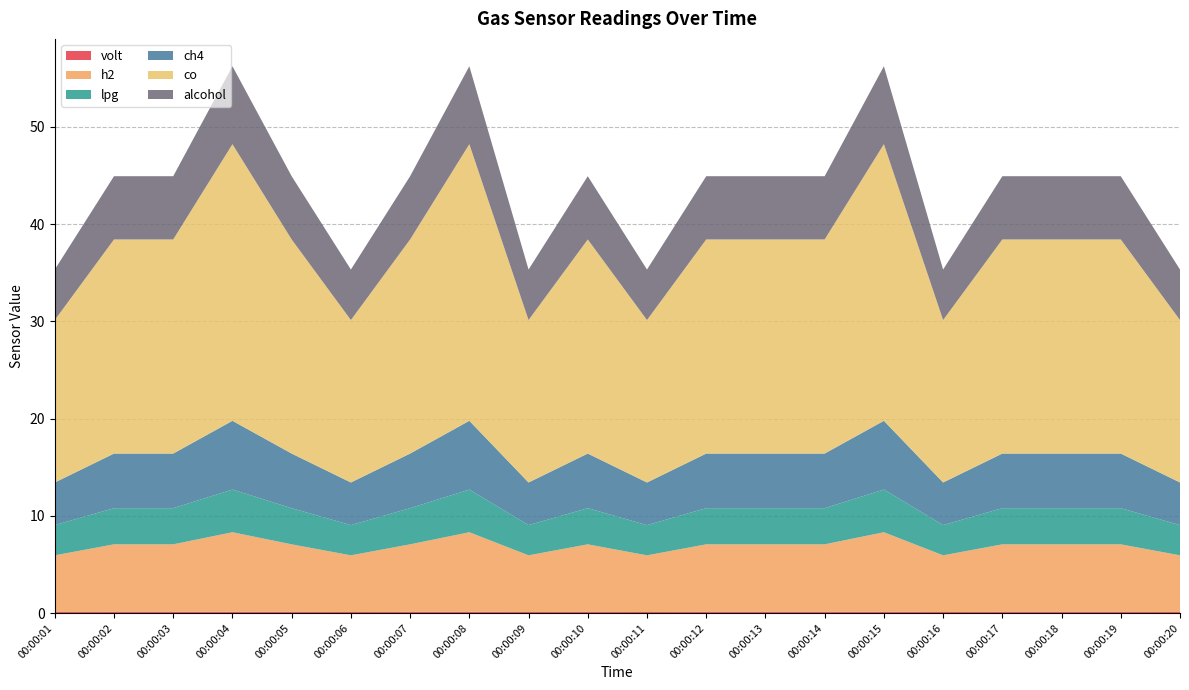

Reading left to right, what are all the values shown in this chart?

volt: 00:00:01=0.1	00:00:02=0.1	00:00:03=0.1	00:00:04=0.1	00:00:05=0.1	00:00:06=0.1	00:00:07=0.1	00:00:08=0.1	00:00:09=0.1	00:00:10=0.1	00:00:11=0.1	00:00:12=0.1	00:00:13=0.1	00:00:14=0.1	00:00:15=0.1	00:00:16=0.1	00:00:17=0.1	00:00:18=0.1	00:00:19=0.1	00:00:20=0.1
h2: 00:00:01=5.8	00:00:02=6.9	00:00:03=6.9	00:00:04=8.2	00:00:05=6.9	00:00:06=5.8	00:00:07=6.9	00:00:08=8.2	00:00:09=5.8	00:00:10=6.9	00:00:11=5.8	00:00:12=6.9	00:00:13=6.9	00:00:14=6.9	00:00:15=8.2	00:00:16=5.8	00:00:17=6.9	00:00:18=6.9	00:00:19=6.9	00:00:20=5.8
lpg: 00:00:01=3.1	00:00:02=3.7	00:00:03=3.7	00:00:04=4.4	00:00:05=3.7	00:00:06=3.1	00:00:07=3.7	00:00:08=4.4	00:00:09=3.1	00:00:10=3.7	00:00:11=3.1	00:00:12=3.7	00:00:13=3.7	00:00:14=3.7	00:00:15=4.4	00:00:16=3.1	00:00:17=3.7	00:00:18=3.7	00:00:19=3.7	00:00:20=3.1
ch4: 00:00:01=4.4	00:00:02=5.6	00:00:03=5.6	00:00:04=7.1	00:00:05=5.6	00:00:06=4.4	00:00:07=5.6	00:00:08=7.1	00:00:09=4.4	00:00:10=5.6	00:00:11=4.4	00:00:12=5.6	00:00:13=5.6	00:00:14=5.6	00:00:15=7.1	00:00:16=4.4	00:00:17=5.6	00:00:18=5.6	00:00:19=5.6	00:00:20=4.4
co: 00:00:01=16.7	00:00:02=22.0	00:00:03=22.0	00:00:04=28.4	00:00:05=22.0	00:00:06=16.7	00:00:07=22.0	00:00:08=28.4	00:00:09=16.7	00:00:10=22.0	00:00:11=16.7	00:00:12=22.0	00:00:13=22.0	00:00:14=22.0	00:00:15=28.4	00:00:16=16.7	00:00:17=22.0	00:00:18=22.0	00:00:19=22.0	00:00:20=16.7
alcohol: 00:00:01=5.2	00:00:02=6.5	00:00:03=6.5	00:00:04=8.0	00:00:05=6.5	00:00:06=5.2	00:00:07=6.5	00:00:08=8.0	00:00:09=5.2	00:00:10=6.5	00:00:11=5.2	00:00:12=6.5	00:00:13=6.5	00:00:14=6.5	00:00:15=8.0	00:00:16=5.2	00:00:17=6.5	00:00:18=6.5	00:00:19=6.5	00:00:20=5.2